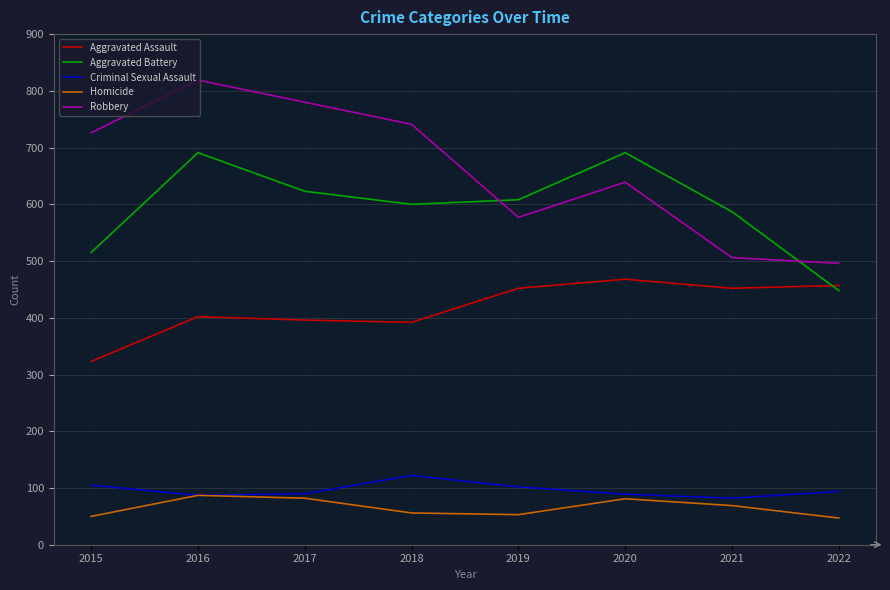

How many intersections are there between Aggravated Battery and Aggravated Assault?

1